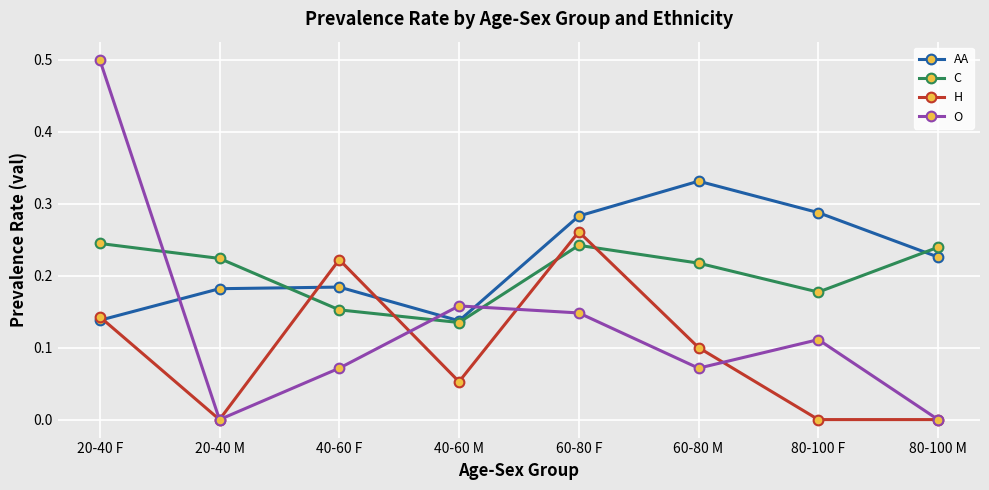

Which series has the widest spread of values?

O